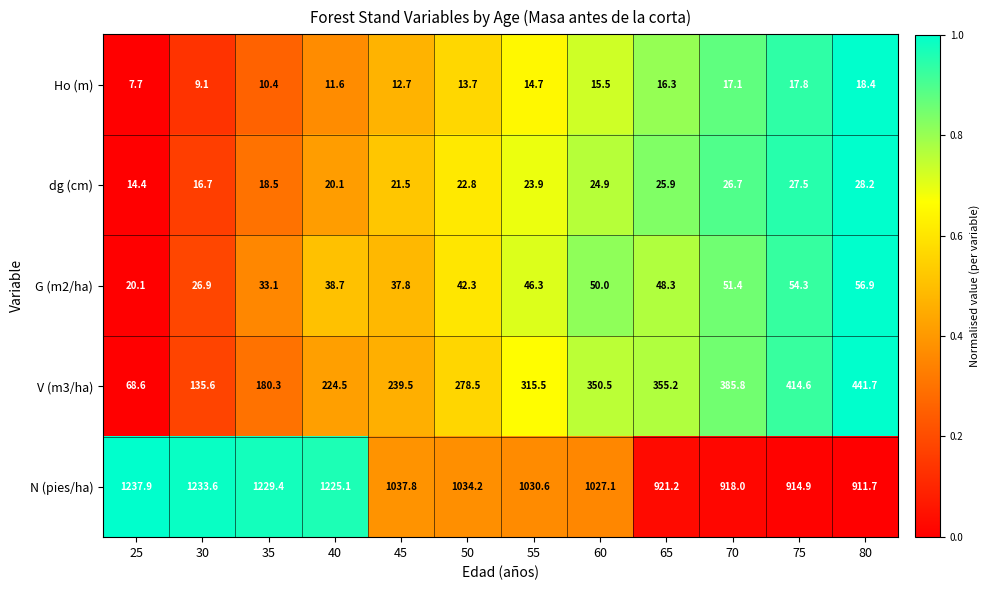

At 60, list the series in order from smallest to largest.

Ho (m), dg (cm), G (m2/ha), V (m3/ha), N (pies/ha)